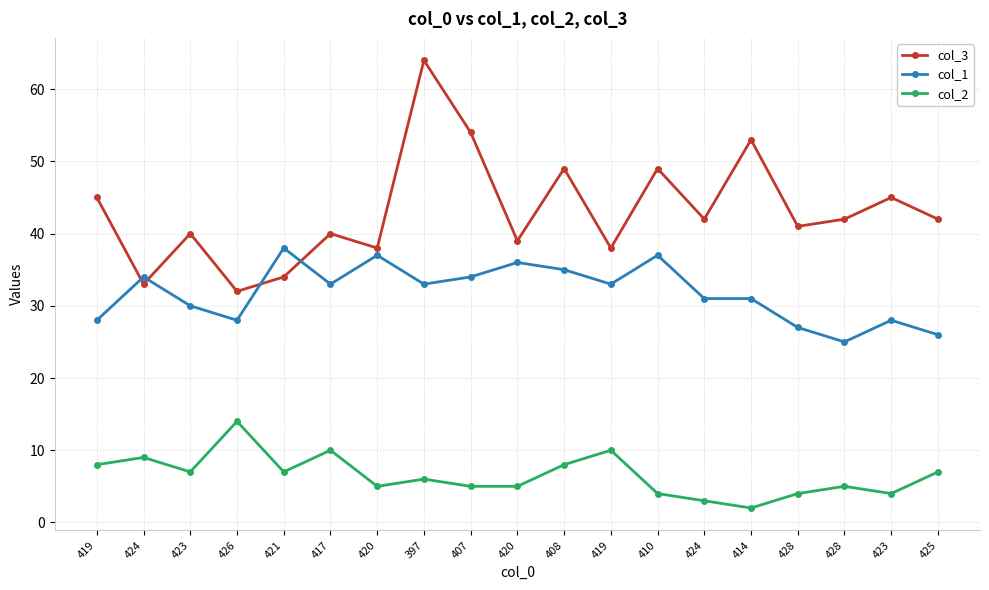

True or false: col_1 has more than 2 points higher than both neighbors.

True